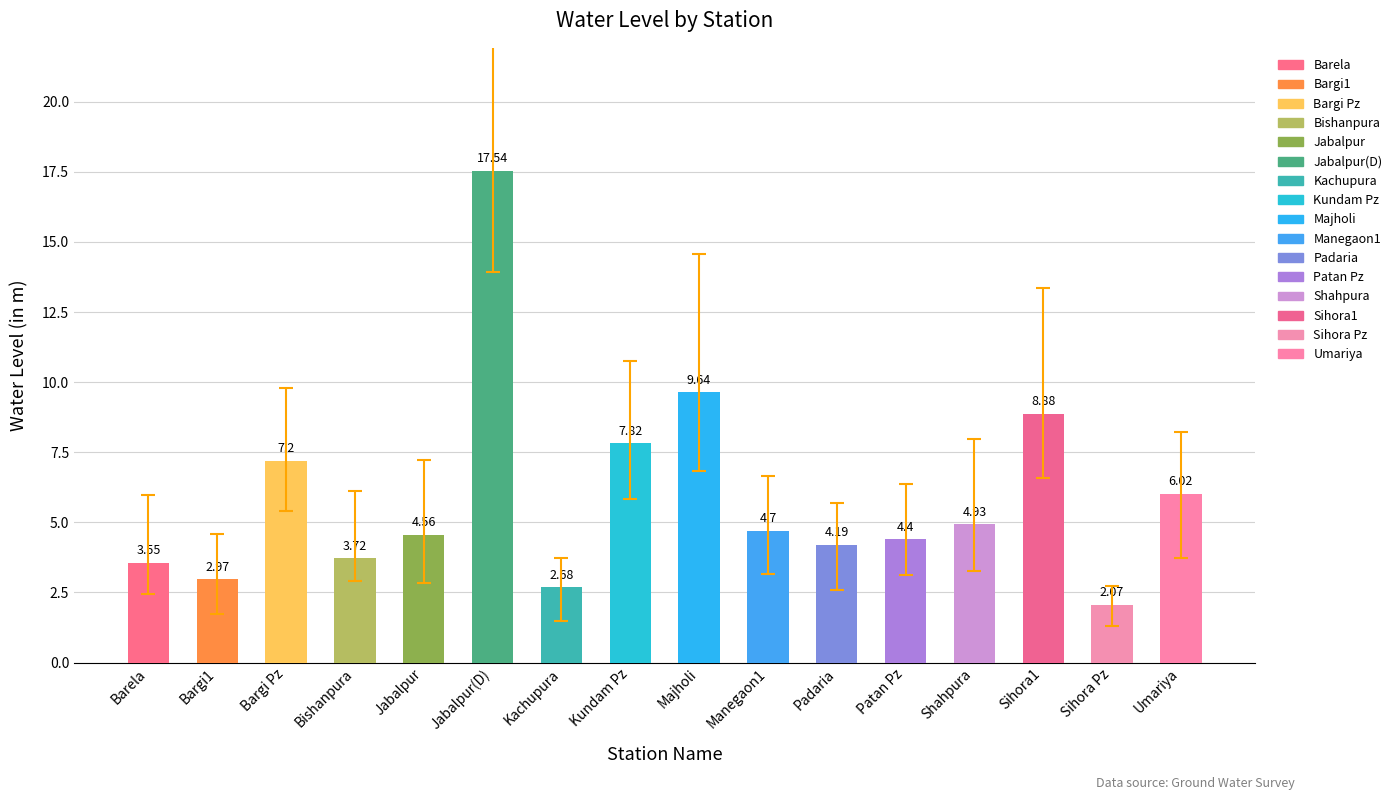

Rank the categories by value from lowest to highest.

Sihora Pz, Kachupura, Bargi1, Barela, Bishanpura, Padaria, Patan Pz, Jabalpur, Manegaon1, Shahpura, Umariya, Bargi Pz, Kundam Pz, Sihora1, Majholi, Jabalpur(D)